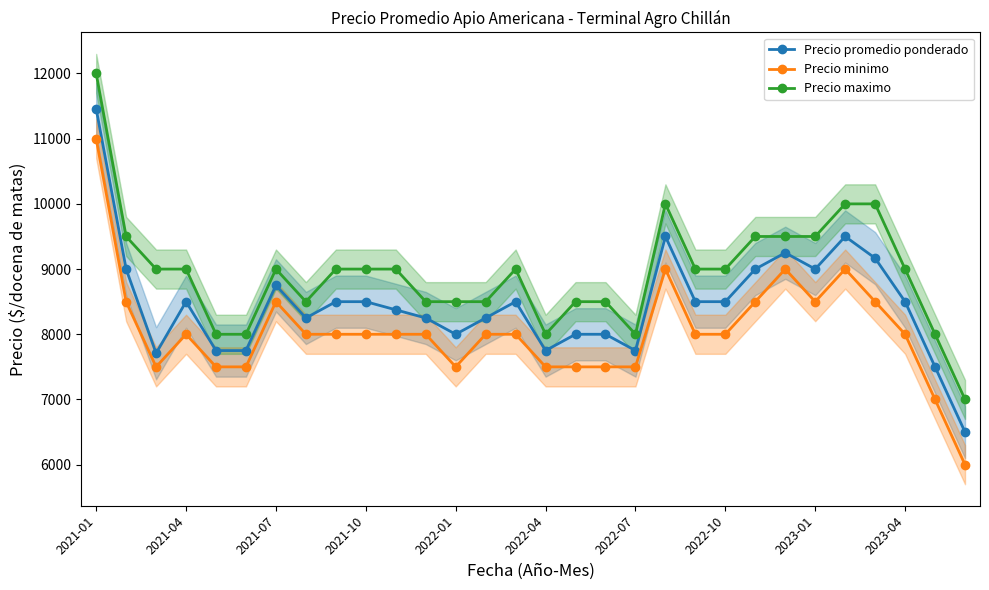

What value does the Precio promedio ponderado series have at 2021-10, to the nearest 50?

8500